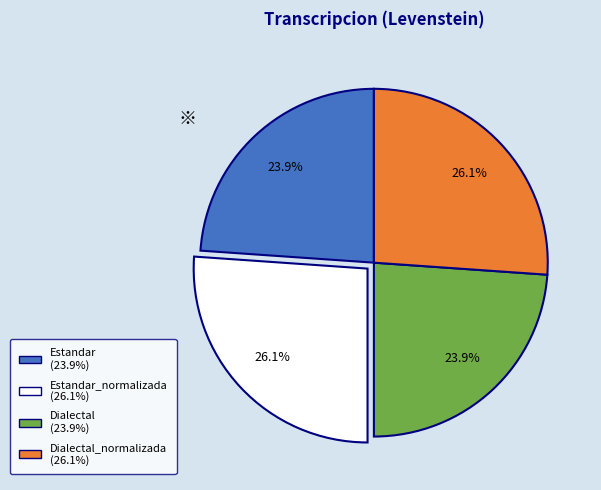

Does any single category account for the majority?

No